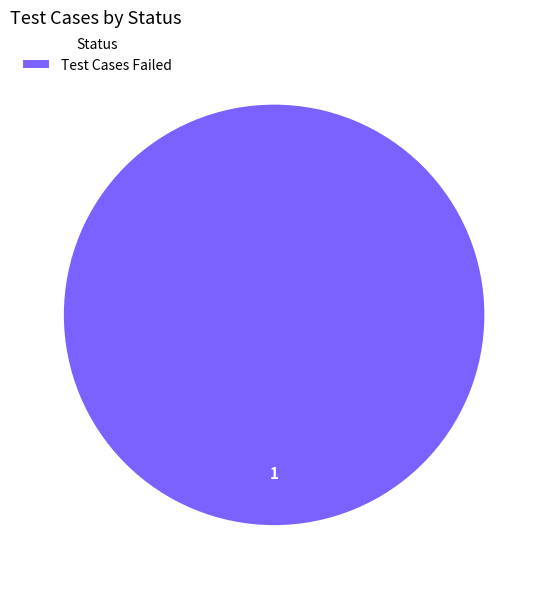

The Test Cases Failed slice represents 91% of the pie. True or false?

False